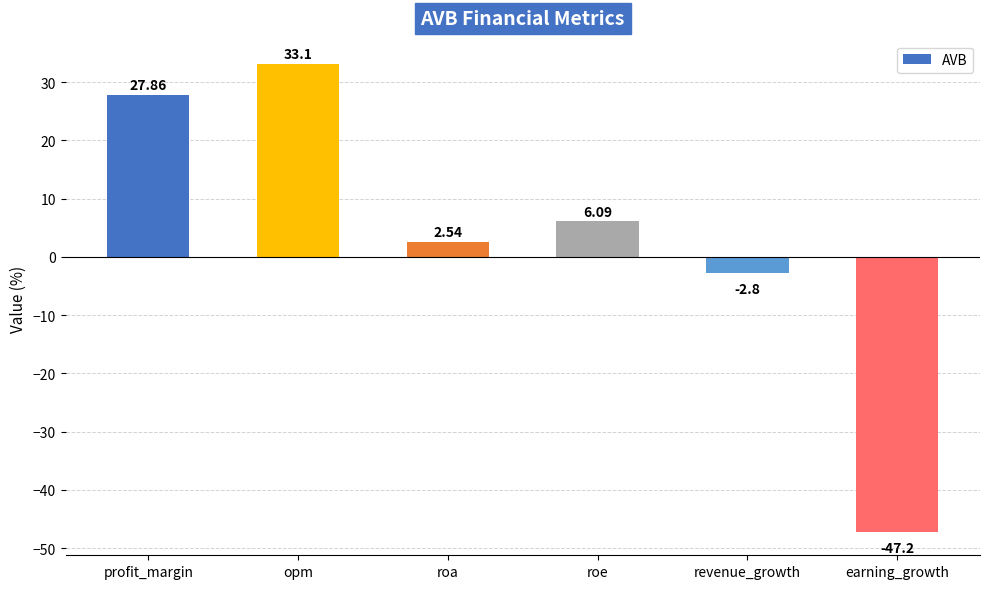

Which category has the lowest value across all series?

earning_growth